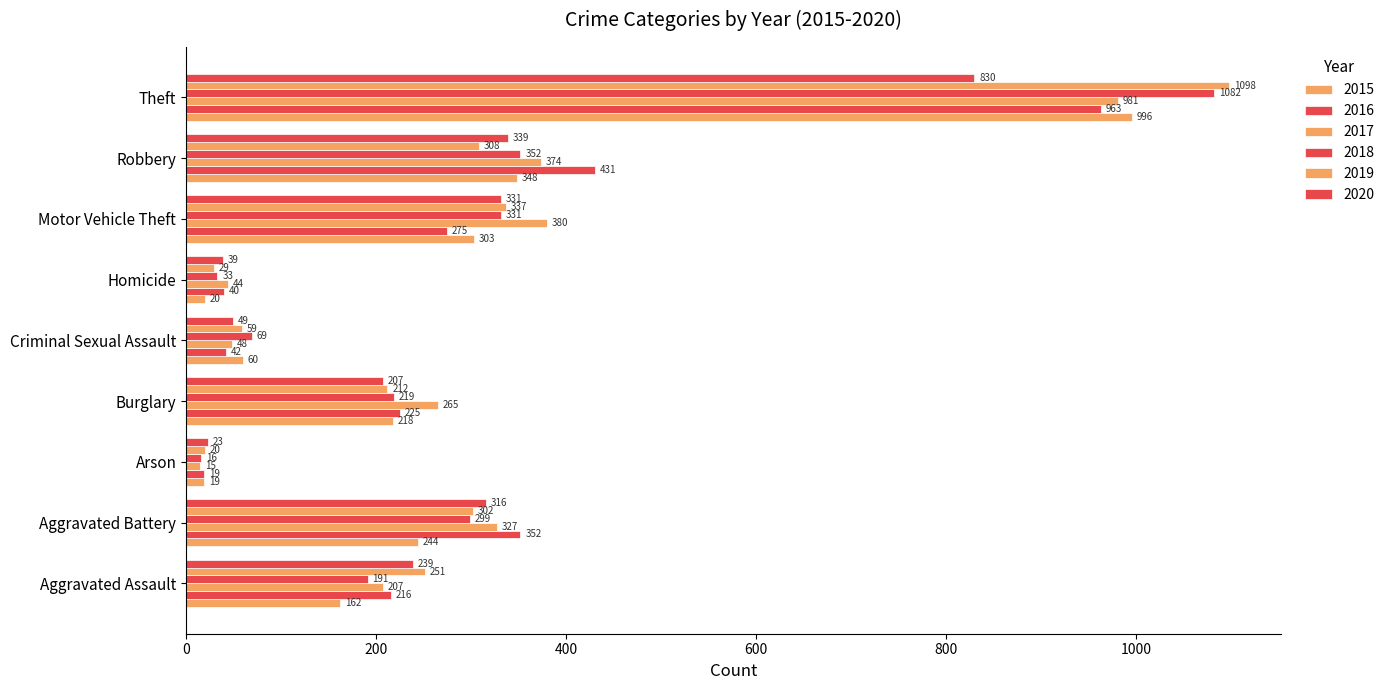

Where does the 2020 series first go above 239?

Aggravated Battery